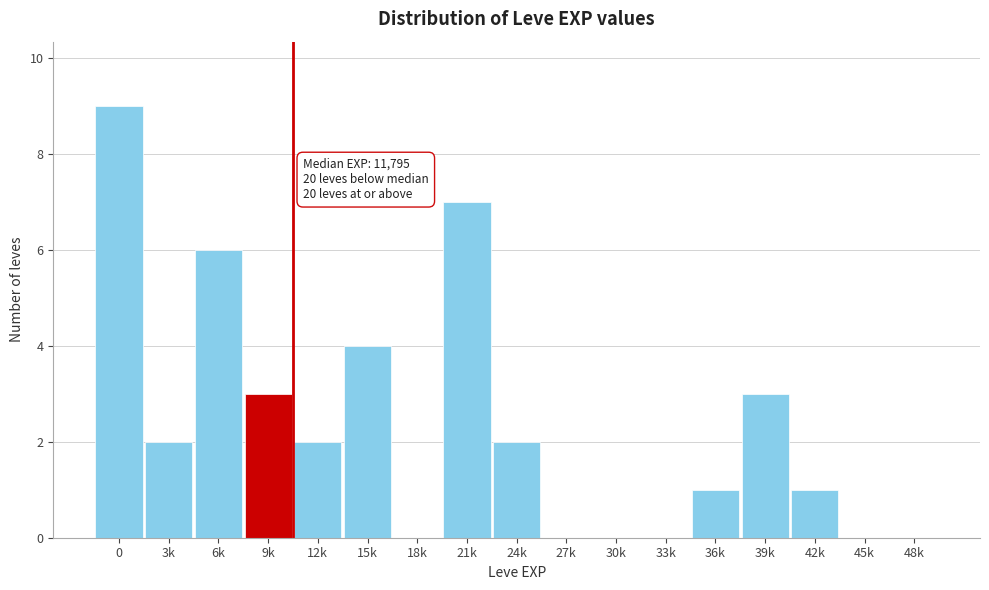

Reading left to right, list all the values displayed in this chart.

0=9	3k=2	6k=6	9k=3	12k=2	15k=4	18k=0	21k=7	24k=2	27k=0	30k=0	33k=0	36k=1	39k=3	42k=1	45k=0	48k=0